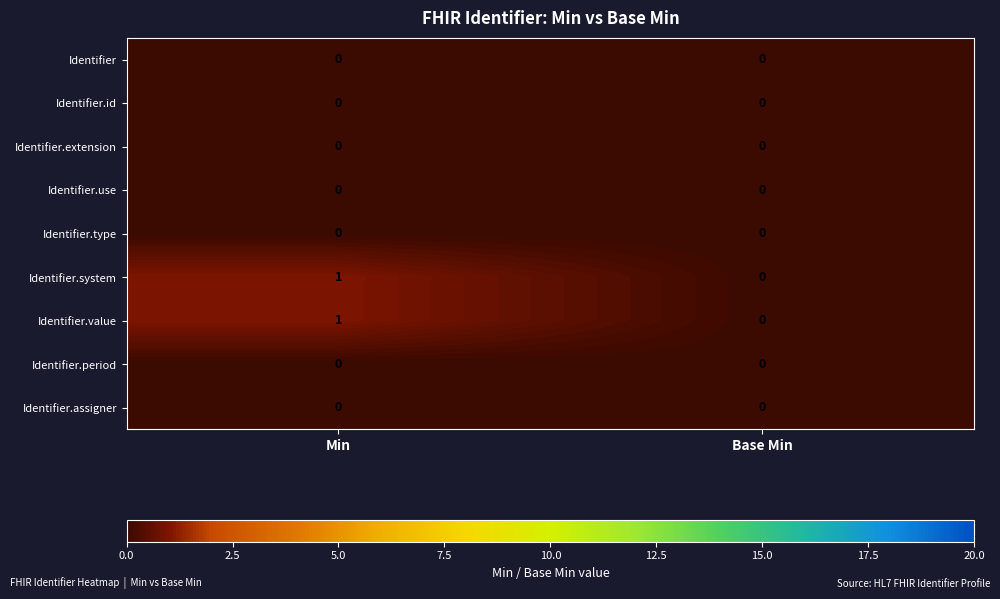

At which category is the sum across all series the highest?

Min